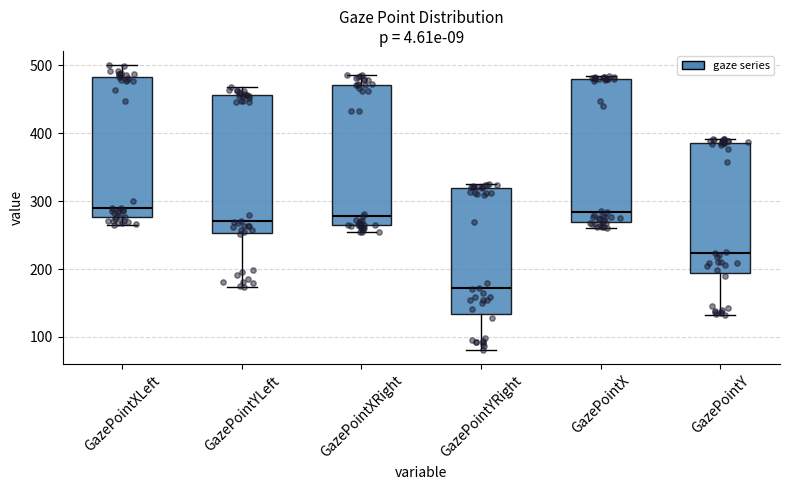

Which box has the lowest median line?

GazePointYRight